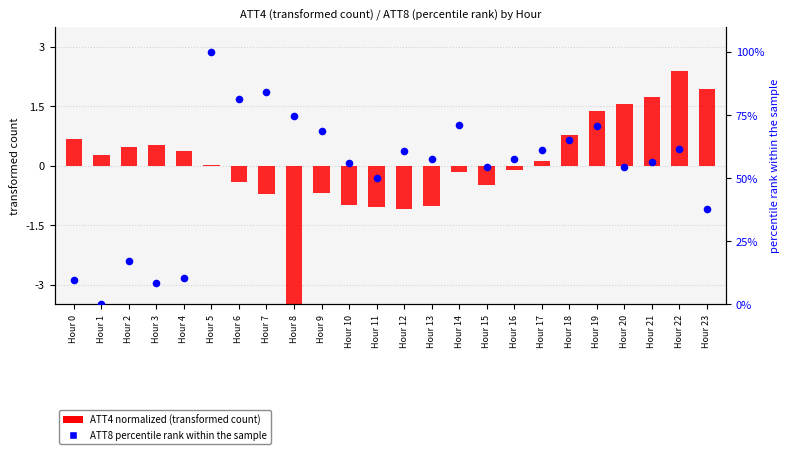

Which series has the largest total across all categories?

ATT8 (percentile rank)